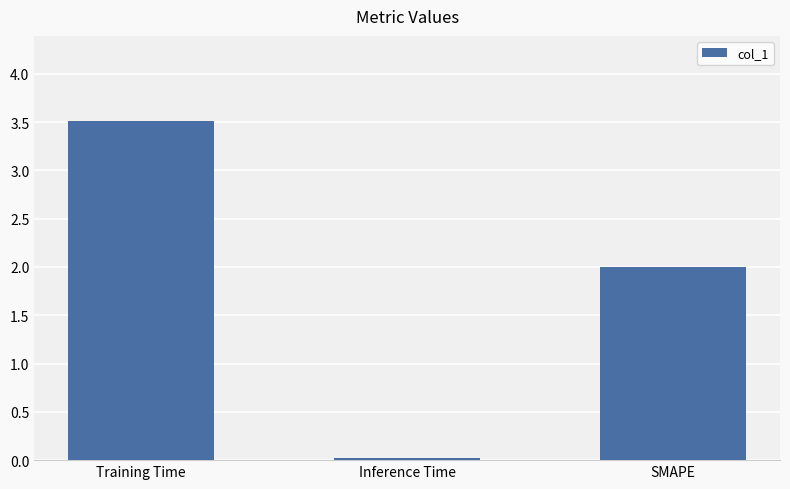

List the labels in order of value, largest first.

Training Time, SMAPE, Inference Time